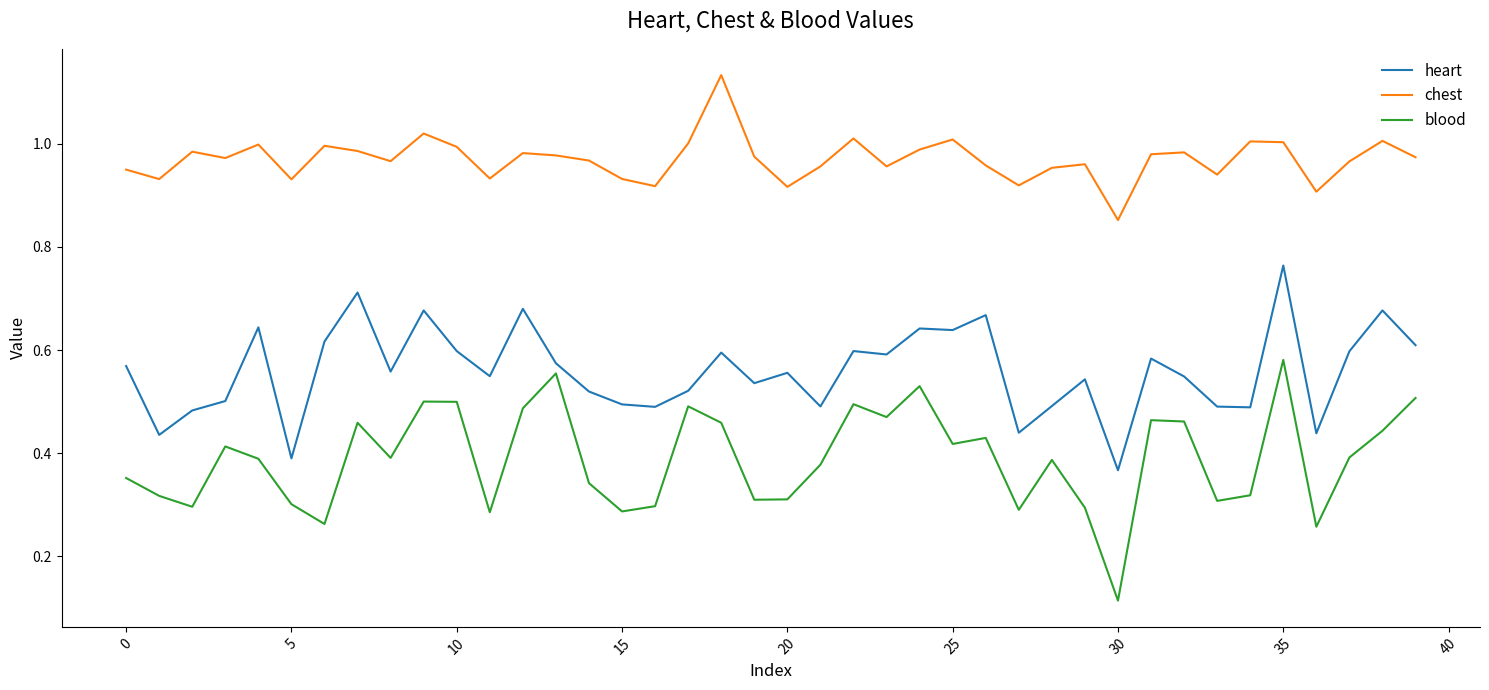

List the series in order of their peak value, highest first.

chest, heart, blood